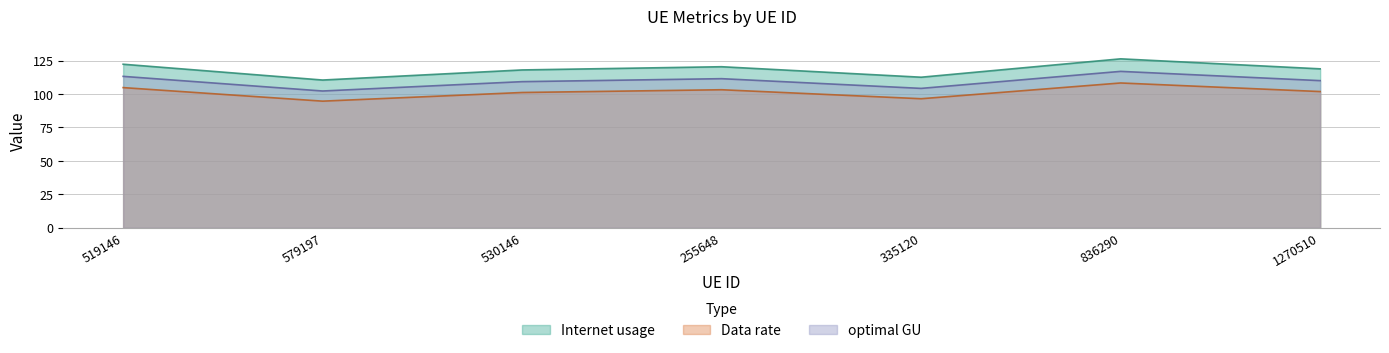

At which category does Data rate reach its first local valley?

579197